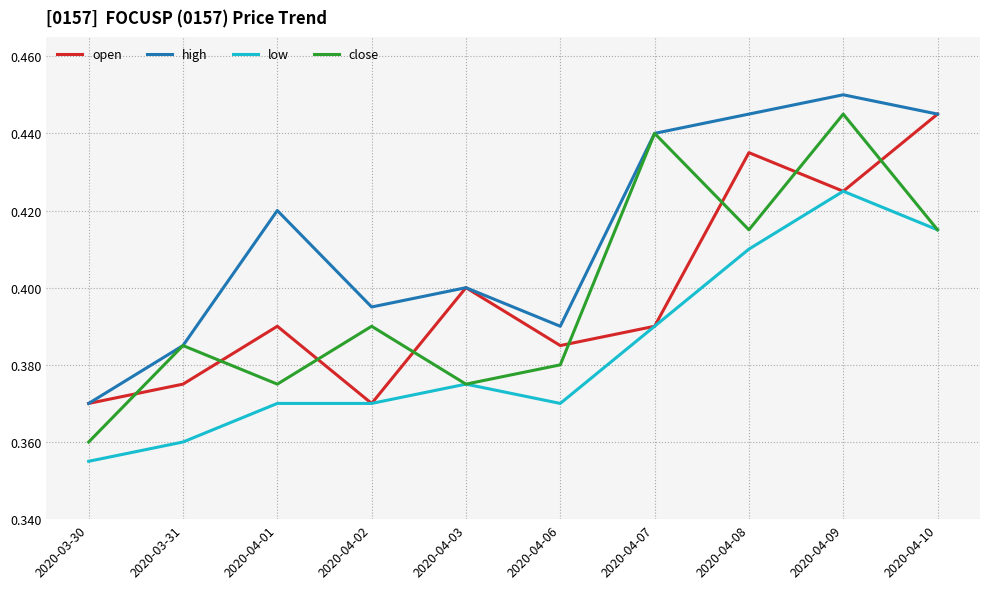

Where is high nearest to the value 0?

2020-03-30